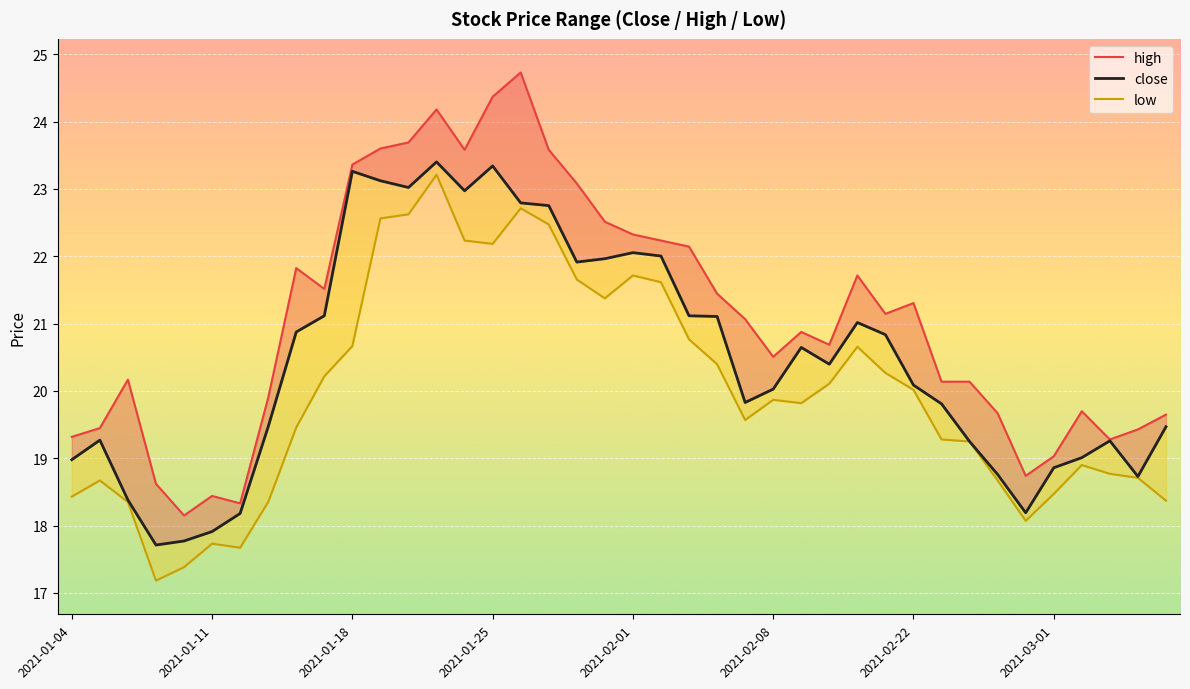

Between 25 and 33, which series saw the biggest shift?

close